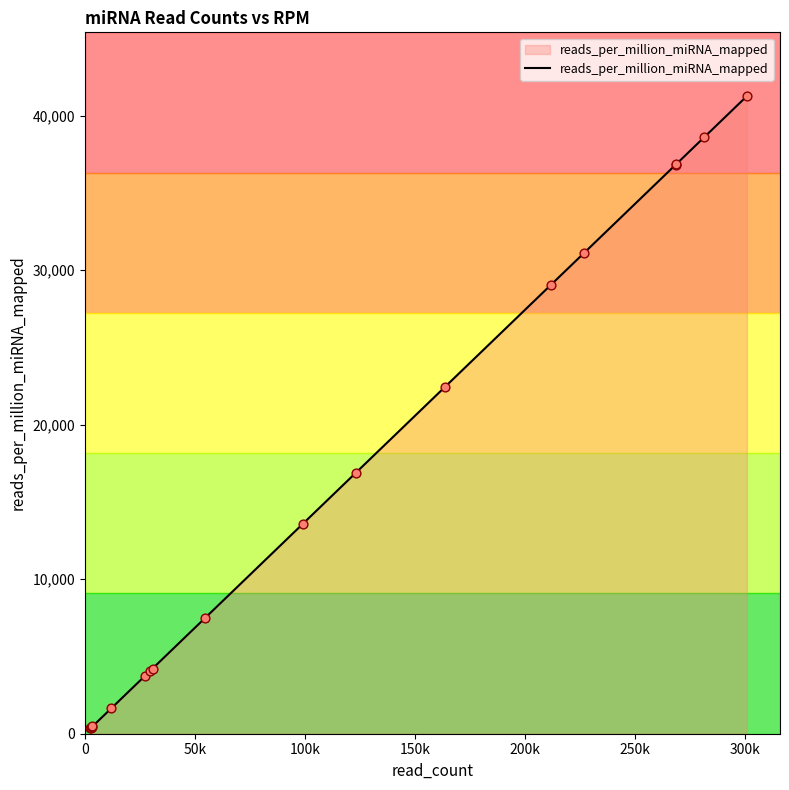

What is the maximum value shown in the chart?

41256.9